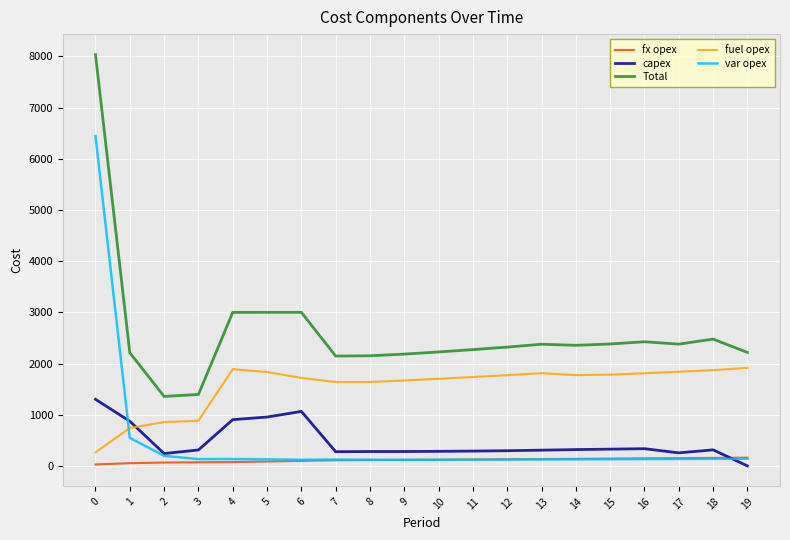

List the series in order of their peak value, lowest first.

fx opex, capex, fuel opex, var opex, Total